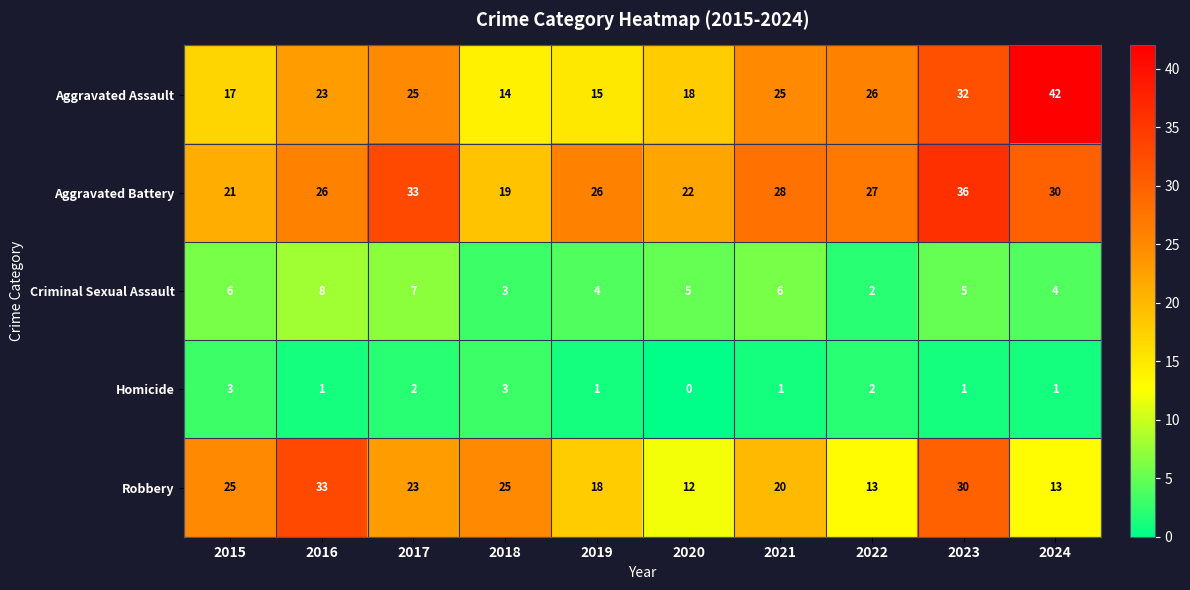

How many distinct data groups are displayed?

5